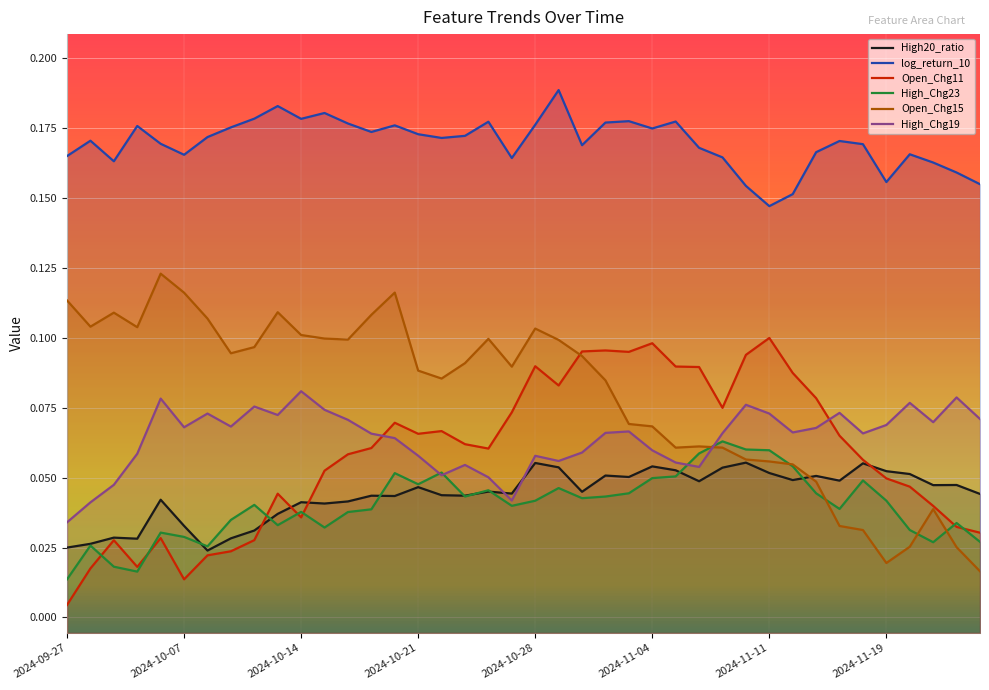

Reading left to right, transcribe all the data shown in this chart.

High20_ratio: 0.0	0.0	0.0	0.0	0.0	0.0	0.0	0.0	0.0	0.0	0.0	0.0	0.0	0.0	0.0	0.0	0.0	0.0	0.0	0.0	0.1	0.1	0.0	0.1	0.1	0.1	0.1	0.0	0.1	0.1	0.1	0.0	0.1	0.0	0.1	0.1	0.1	0.0	0.0	0.0
log_return_10: 0.2	0.2	0.2	0.2	0.2	0.2	0.2	0.2	0.2	0.2	0.2	0.2	0.2	0.2	0.2	0.2	0.2	0.2	0.2	0.2	0.2	0.2	0.2	0.2	0.2	0.2	0.2	0.2	0.2	0.2	0.1	0.2	0.2	0.2	0.2	0.2	0.2	0.2	0.2	0.2
Open_Chg11: 0.0	0.0	0.0	0.0	0.0	0.0	0.0	0.0	0.0	0.0	0.0	0.1	0.1	0.1	0.1	0.1	0.1	0.1	0.1	0.1	0.1	0.1	0.1	0.1	0.1	0.1	0.1	0.1	0.1	0.1	0.1	0.1	0.1	0.1	0.1	0.0	0.0	0.0	0.0	0.0
High_Chg23: 0.0	0.0	0.0	0.0	0.0	0.0	0.0	0.0	0.0	0.0	0.0	0.0	0.0	0.0	0.1	0.0	0.1	0.0	0.0	0.0	0.0	0.0	0.0	0.0	0.0	0.0	0.1	0.1	0.1	0.1	0.1	0.1	0.0	0.0	0.0	0.0	0.0	0.0	0.0	0.0
Open_Chg15: 0.1	0.1	0.1	0.1	0.1	0.1	0.1	0.1	0.1	0.1	0.1	0.1	0.1	0.1	0.1	0.1	0.1	0.1	0.1	0.1	0.1	0.1	0.1	0.1	0.1	0.1	0.1	0.1	0.1	0.1	0.1	0.1	0.0	0.0	0.0	0.0	0.0	0.0	0.0	0.0
High_Chg19: 0.0	0.0	0.0	0.1	0.1	0.1	0.1	0.1	0.1	0.1	0.1	0.1	0.1	0.1	0.1	0.1	0.1	0.1	0.1	0.0	0.1	0.1	0.1	0.1	0.1	0.1	0.1	0.1	0.1	0.1	0.1	0.1	0.1	0.1	0.1	0.1	0.1	0.1	0.1	0.1